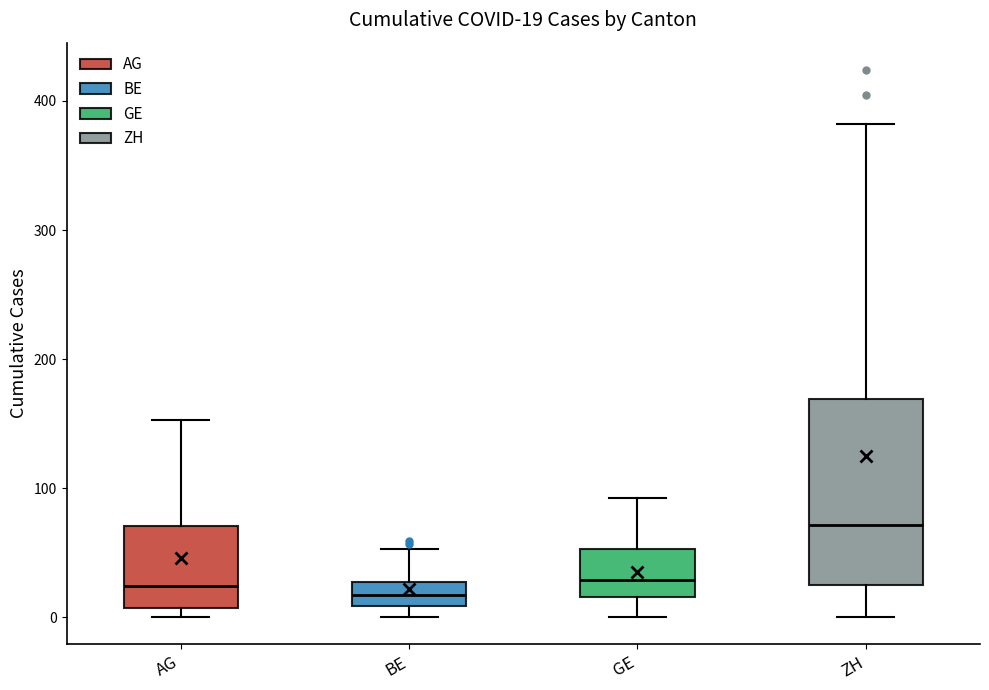

Comparing the boxes themselves (not the whiskers), which one is the tallest?

ZH